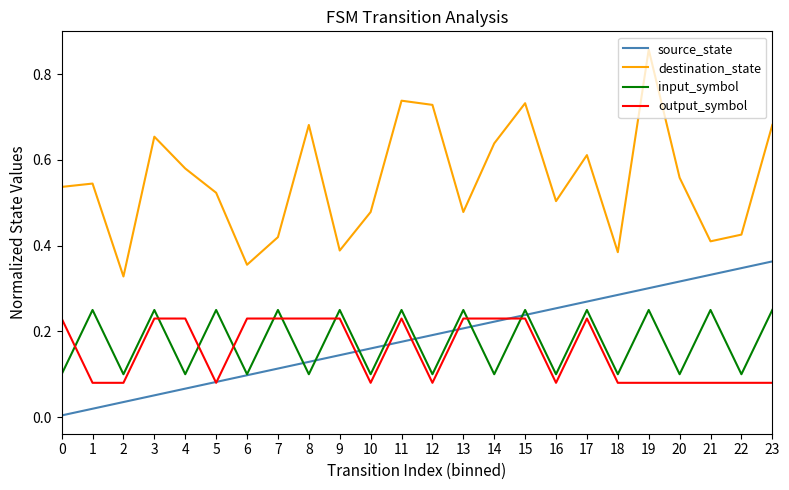

True or false: source_state and destination_state intersect in this chart.

False